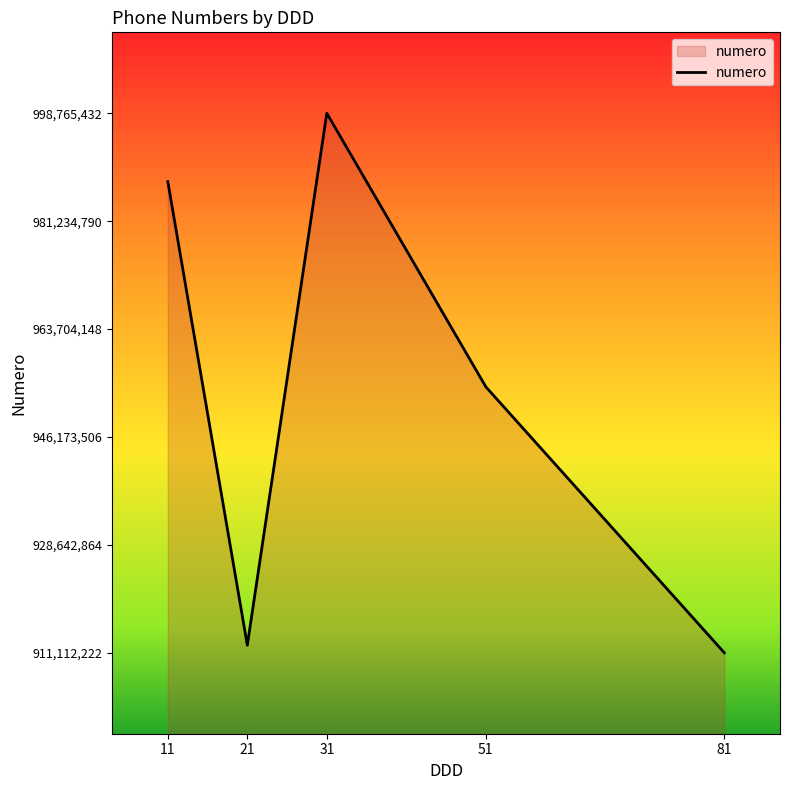

How many lines are shown in the chart?

1